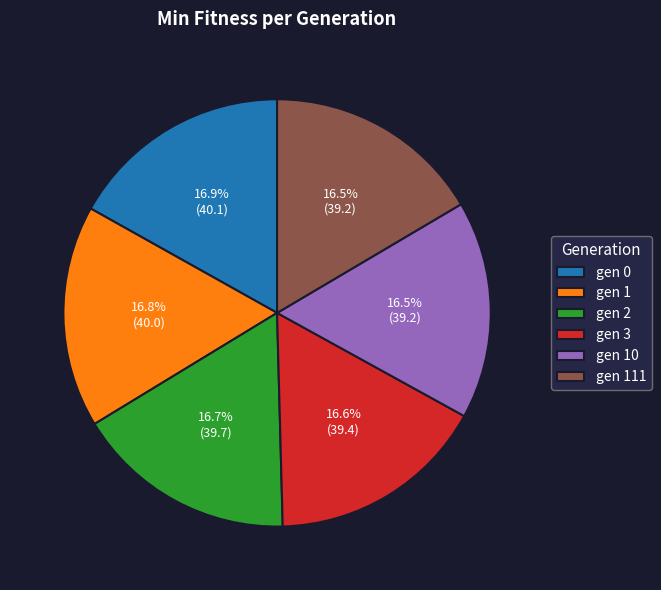

What is the ratio of the value at gen 1 to the value at gen 2?

1.0